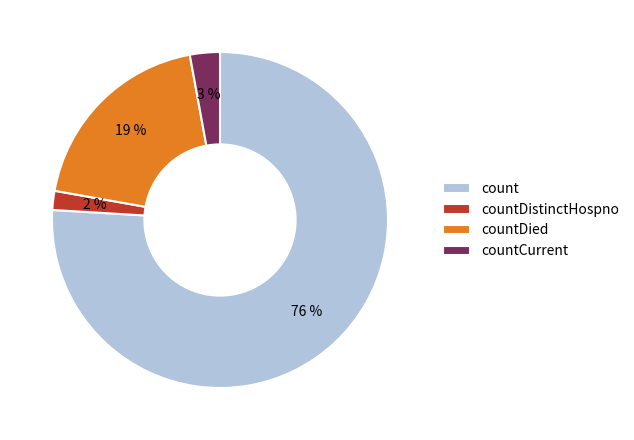

Is the sum of countDistinctHospno and count greater than half?

Yes